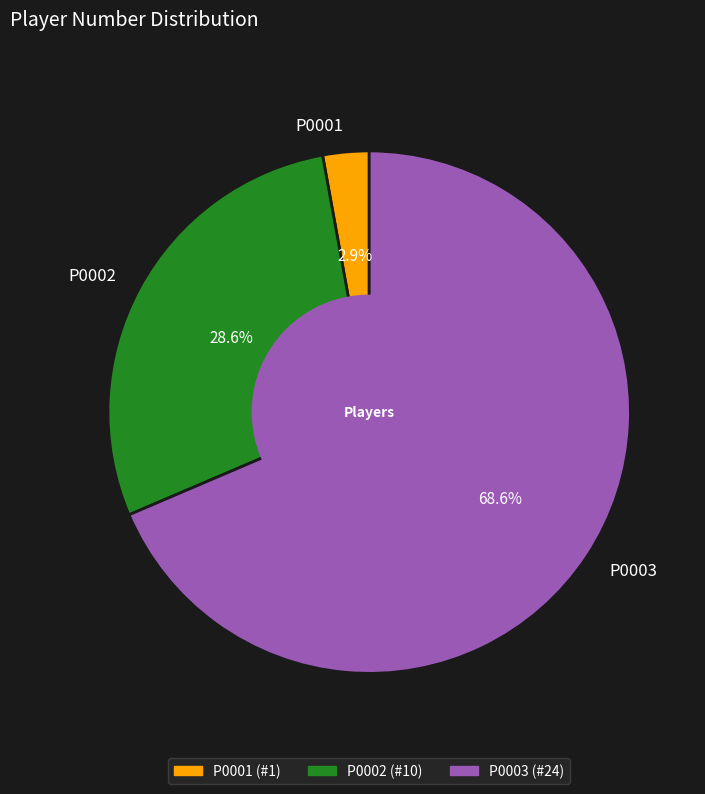

What is the smallest slice in the pie chart?

P0001